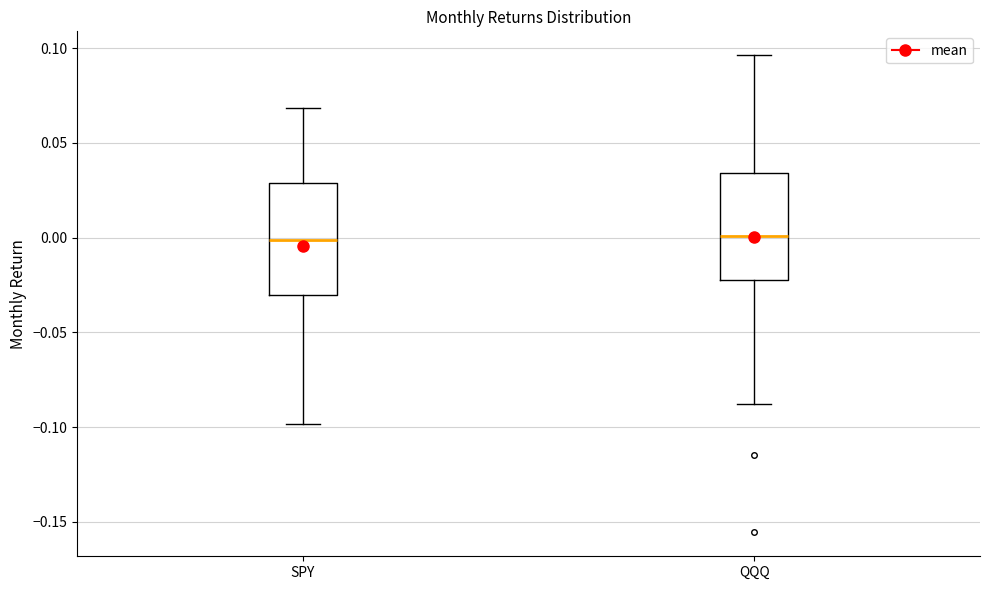

Where is the lower edge of the box for SPY on the y-axis? The values are not printed on the chart, so give them approximately, as read against the axis.

-0.030